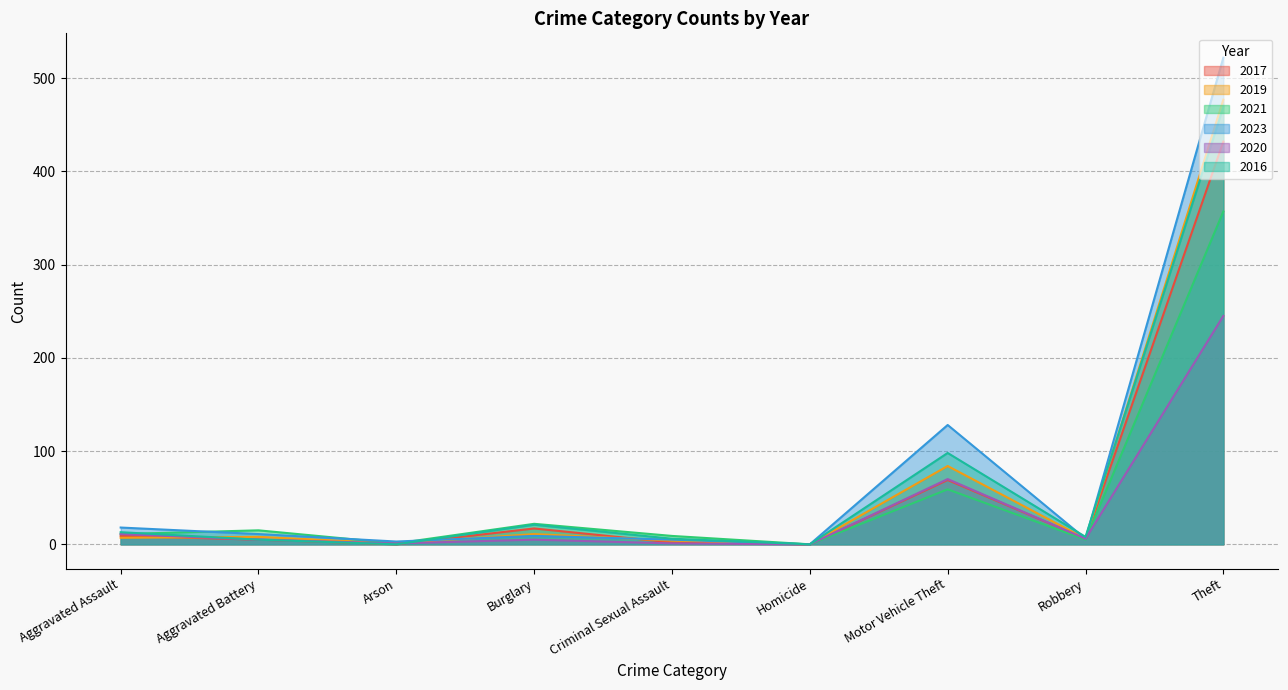

Which series has the largest total across all categories?

2023